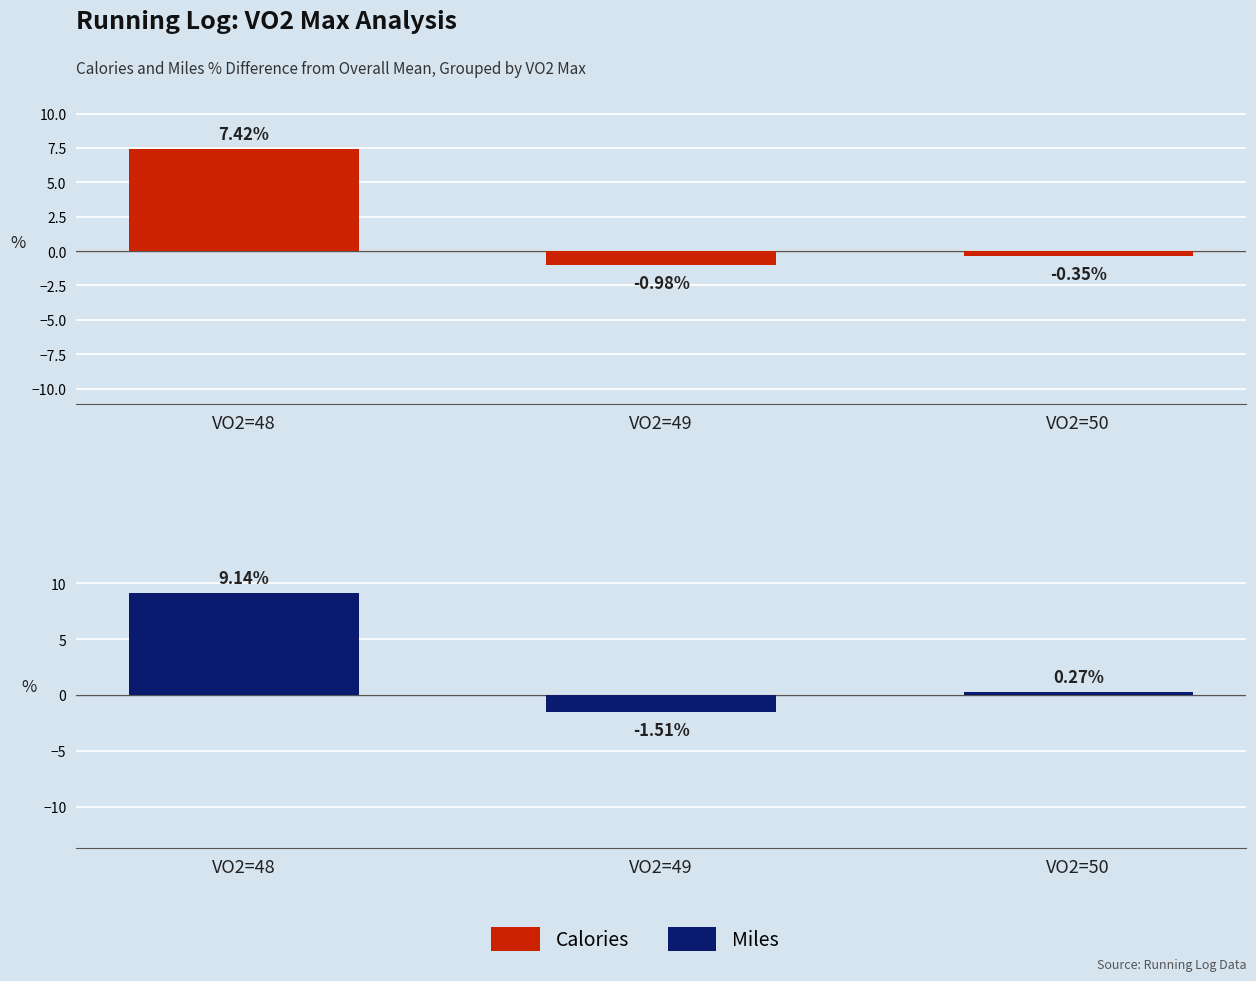

At which category is the sum across all series the highest?

VO2=48